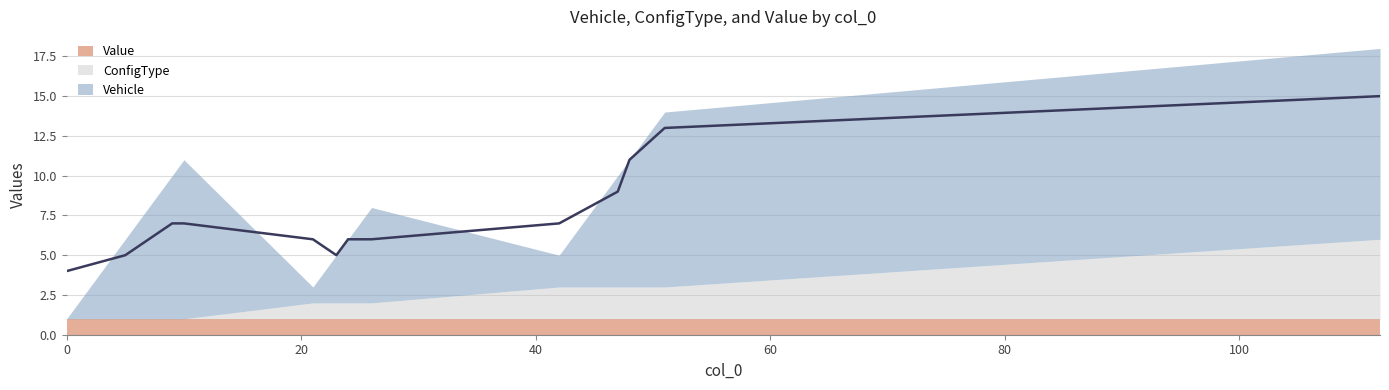

What is the approximate value of Vehicle at 26, to the nearest 5?

5